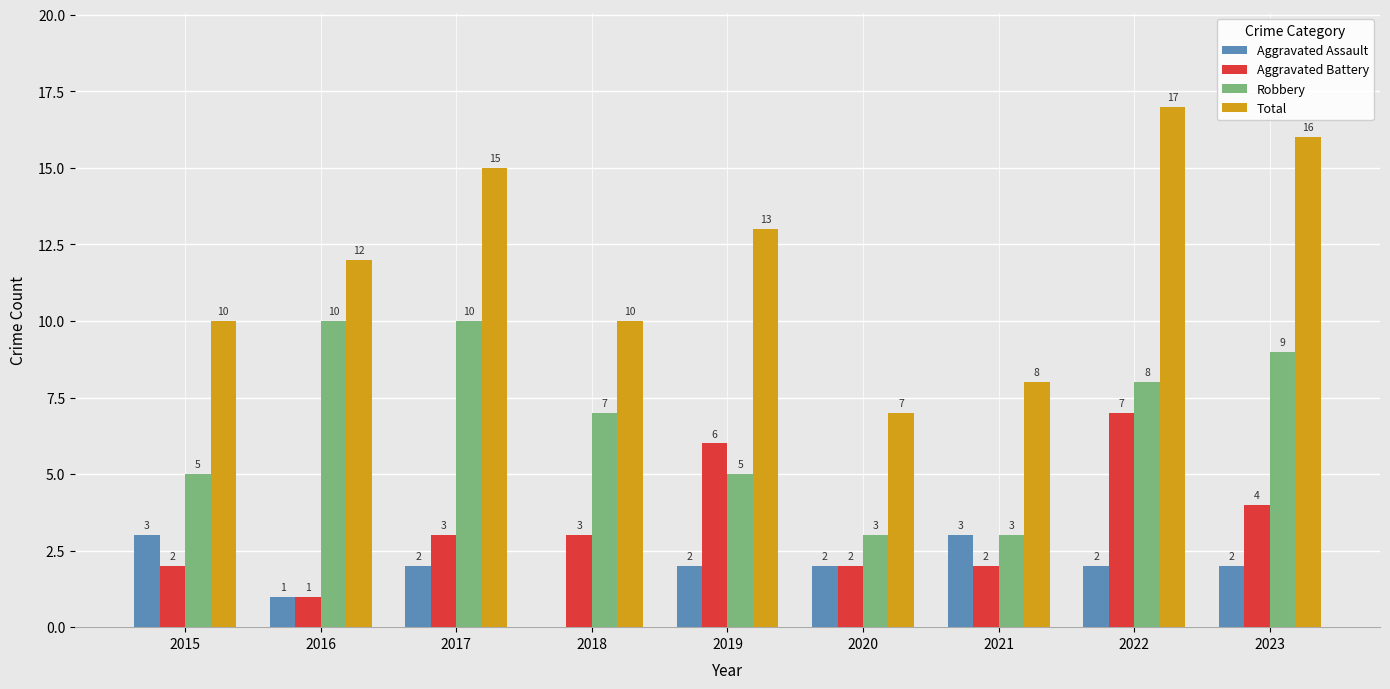

Which series changed the most between 2020 and 2023?

Total